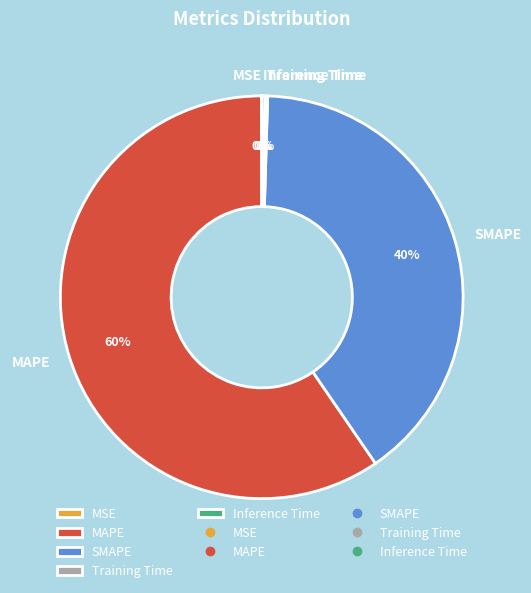

To the nearest percent, what is the difference between the largest and smallest slice percentages?

60%